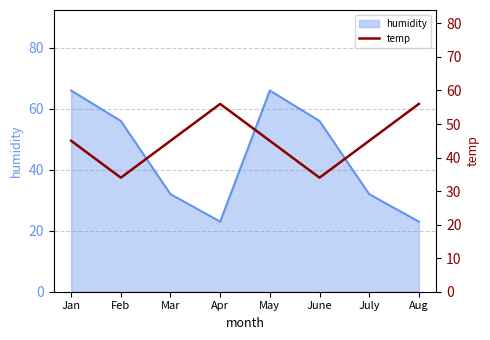

What is the label of the 6th point from the left?

June